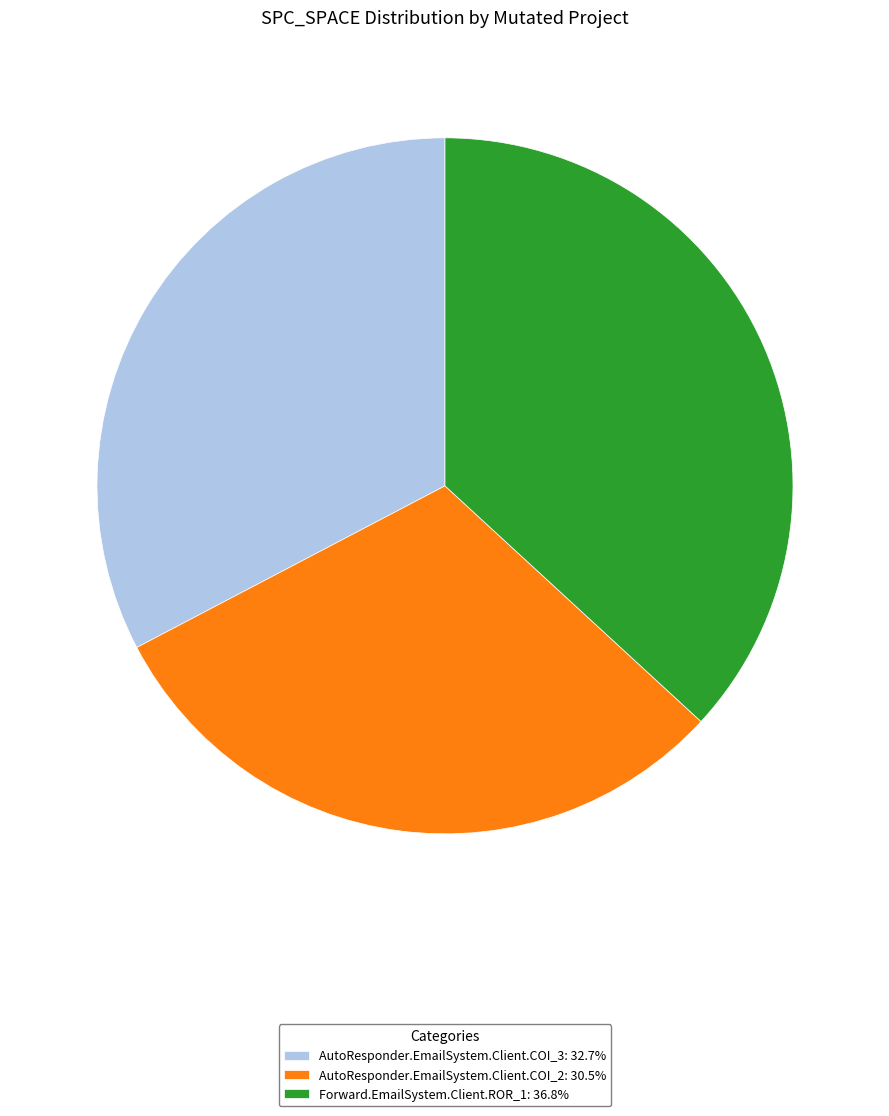

How many segments does this pie chart have?

3